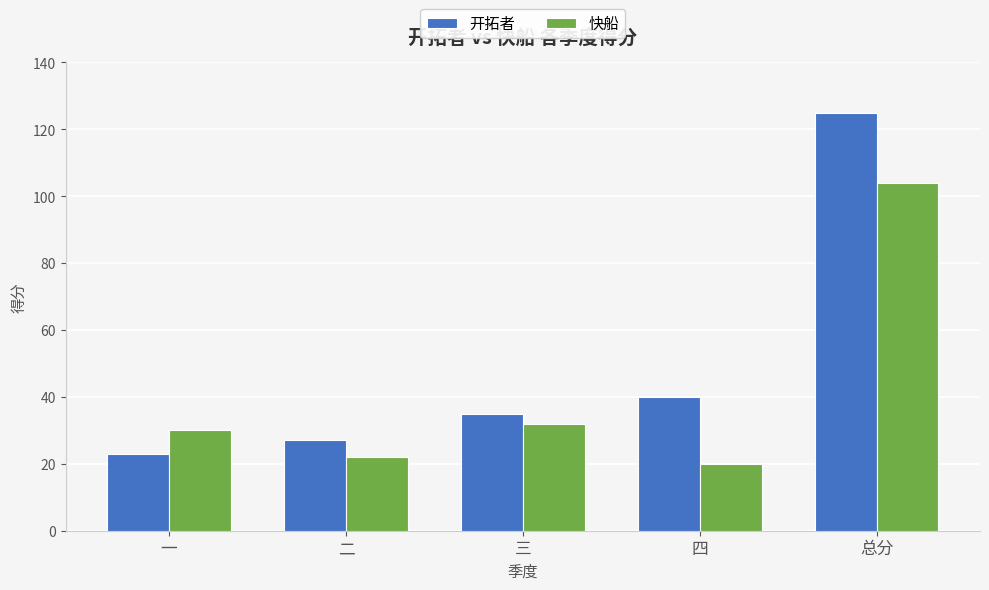

How many bars are there in total?

10